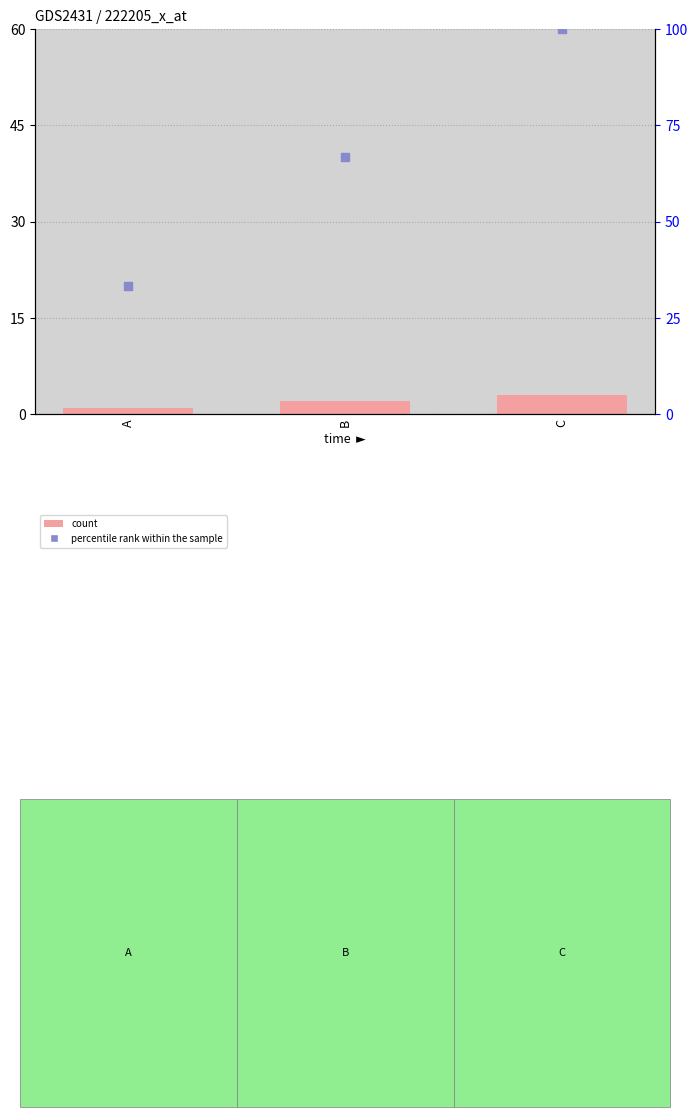

Which series reaches the maximum Y coordinate?

rank within the sample